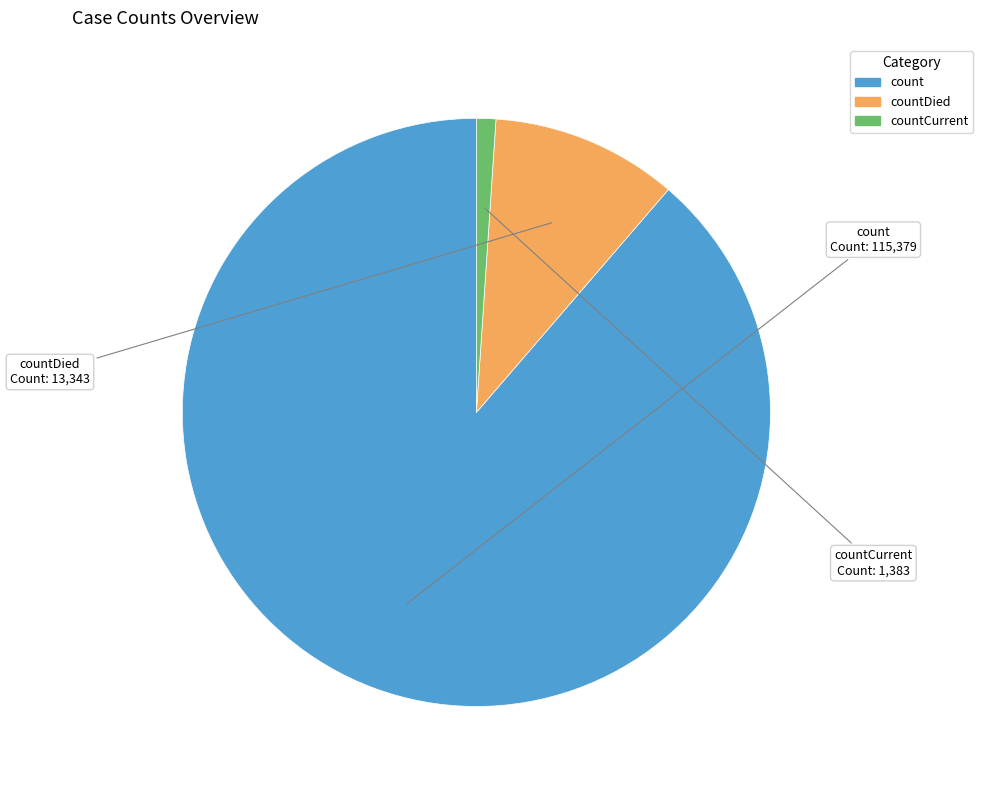

Rank the categories by value from highest to lowest.

count, countDied, countCurrent